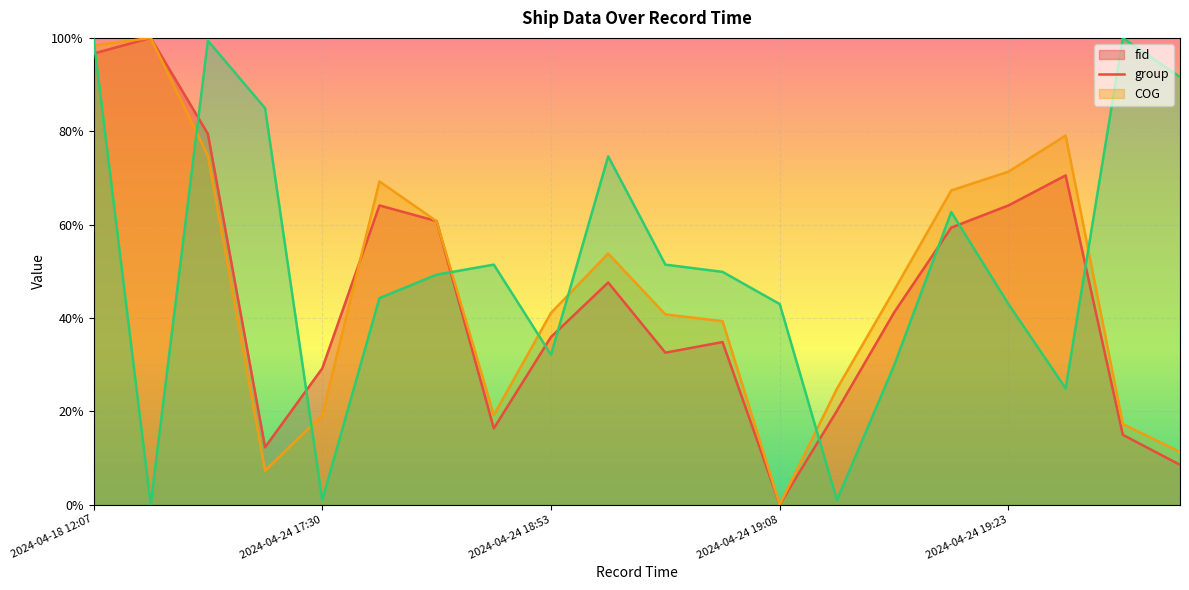

At which category is the sum across all series the highest?

2024-04-18 12:07